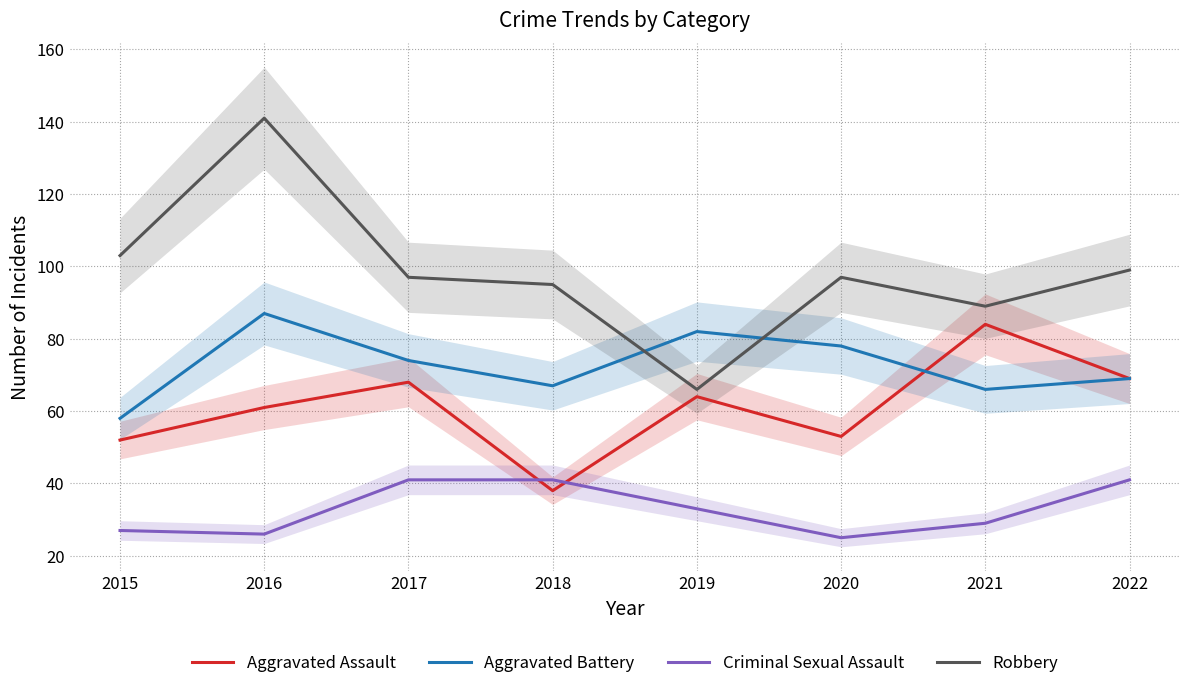

At how many categories does at least one series exceed 41?

8